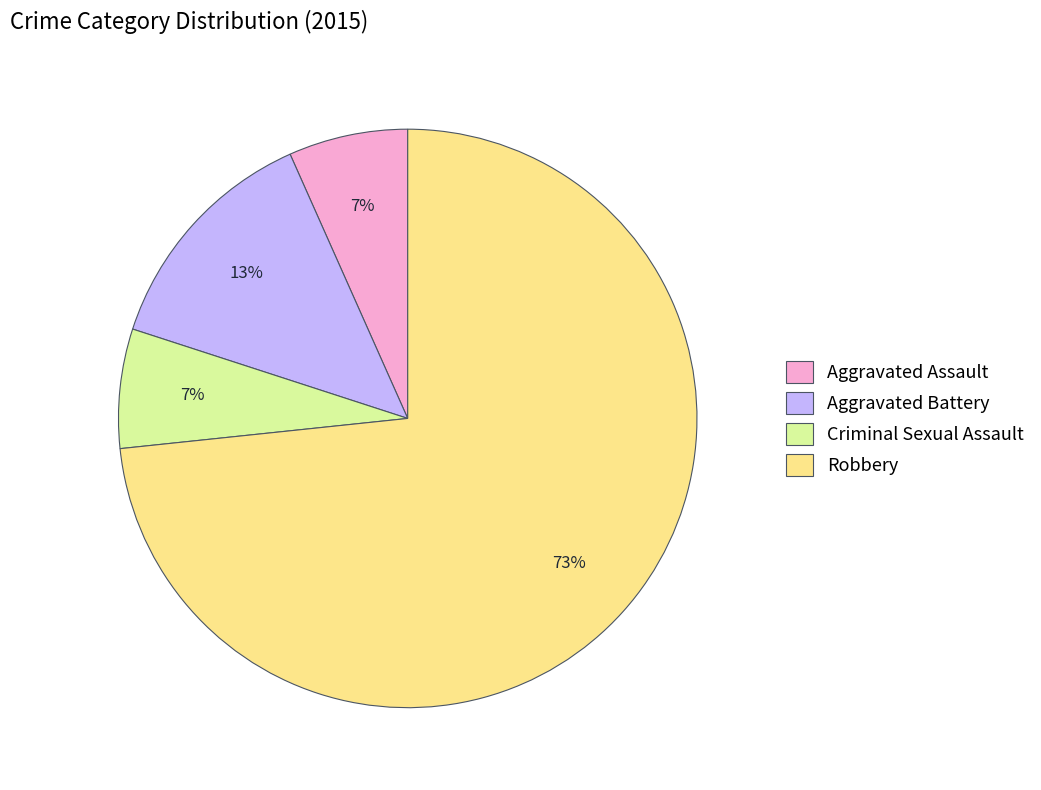

How many segments does this pie chart have?

4